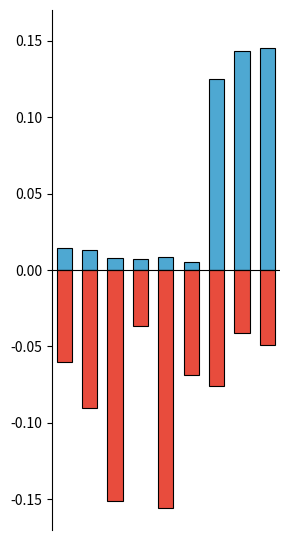

Reading left to right, extract all data points from this chart.

Total Revenue: 0=0.0	1=0.0	2=0.0	3=0.0	4=0.0	5=0.0	6=0.1	7=0.1	8=0.1
Net Income: 0=-0.1	1=-0.1	2=-0.2	3=-0.0	4=-0.2	5=-0.1	6=-0.1	7=-0.0	8=-0.0